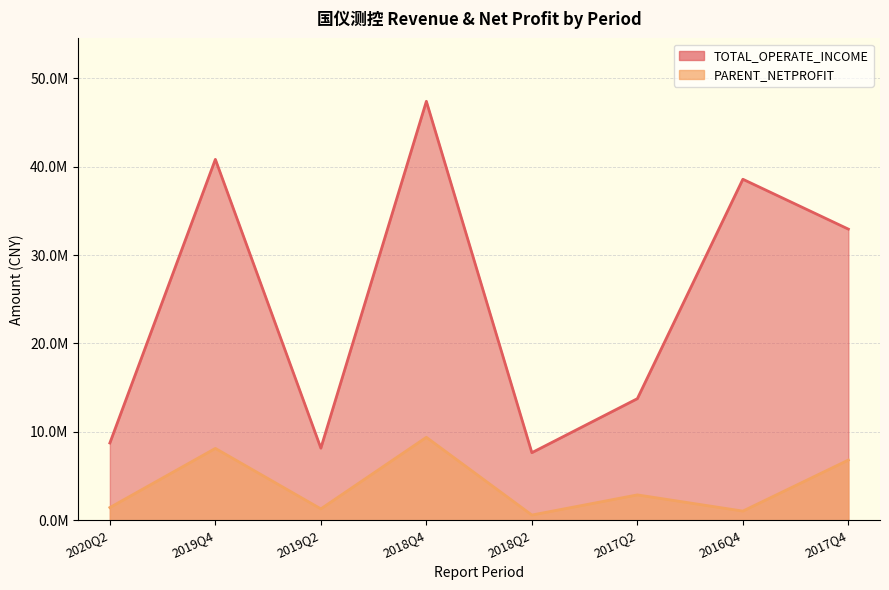

What is the total value across all series at 2017Q2?

16622302.5